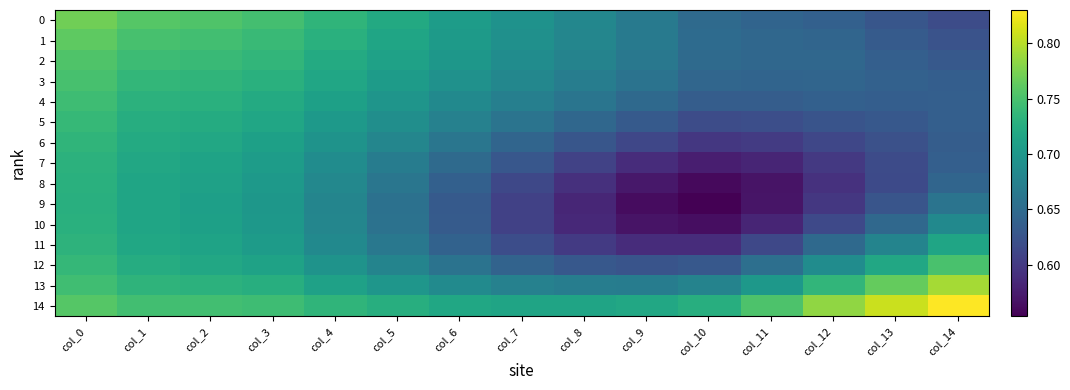

Which series has the largest total across all categories?

14